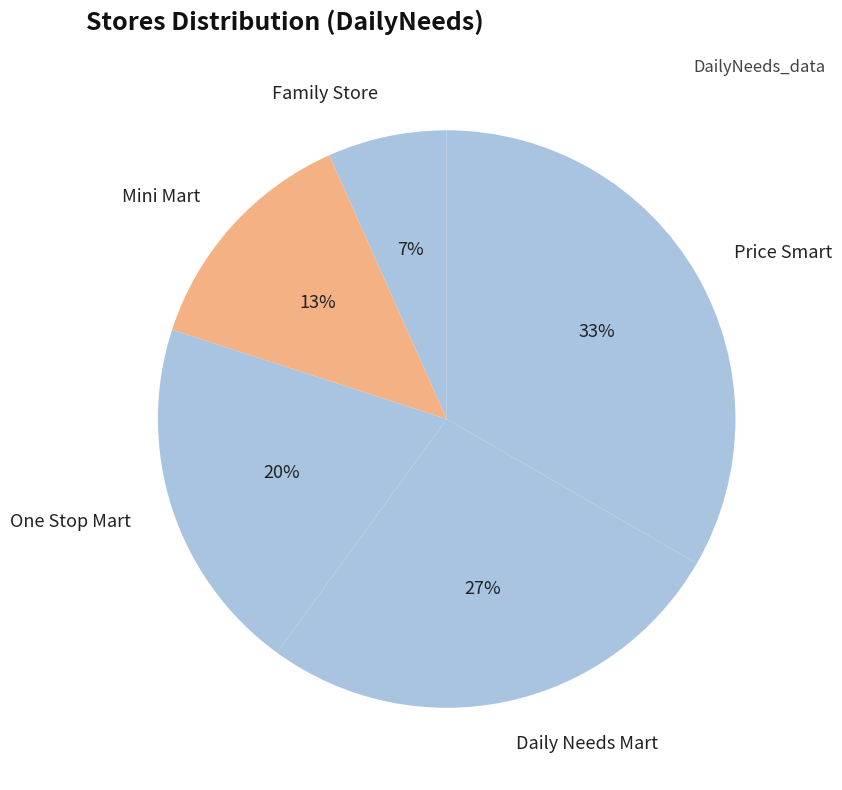

To the nearest percent, what is the average slice percentage?

20%